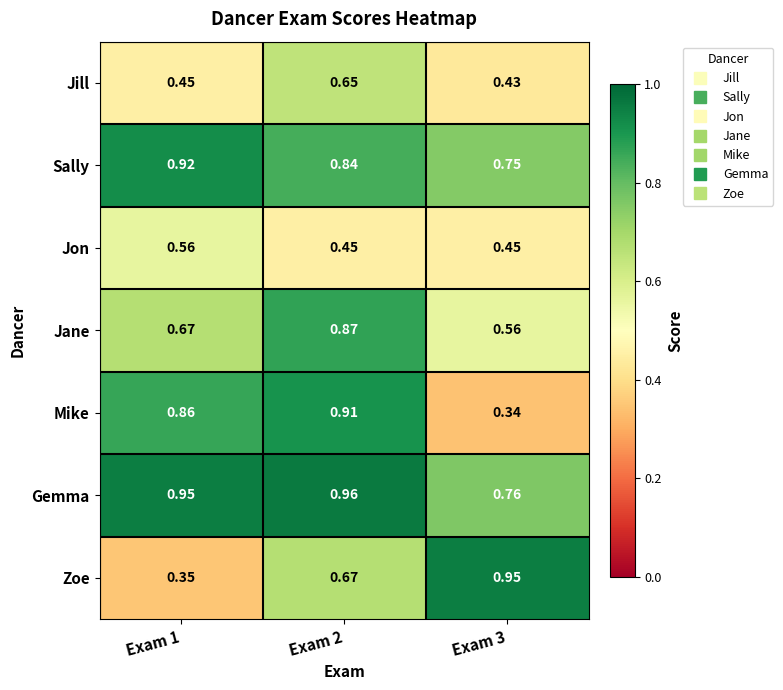

Which series has the widest spread of values?

Zoe